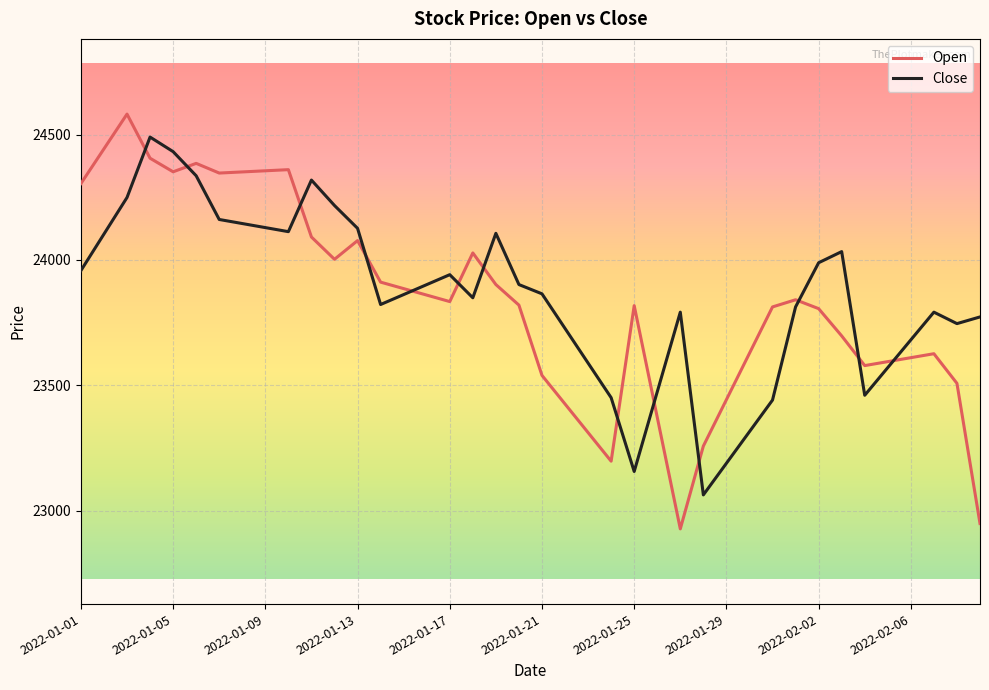

Which series has the largest range (max minus min)?

Open